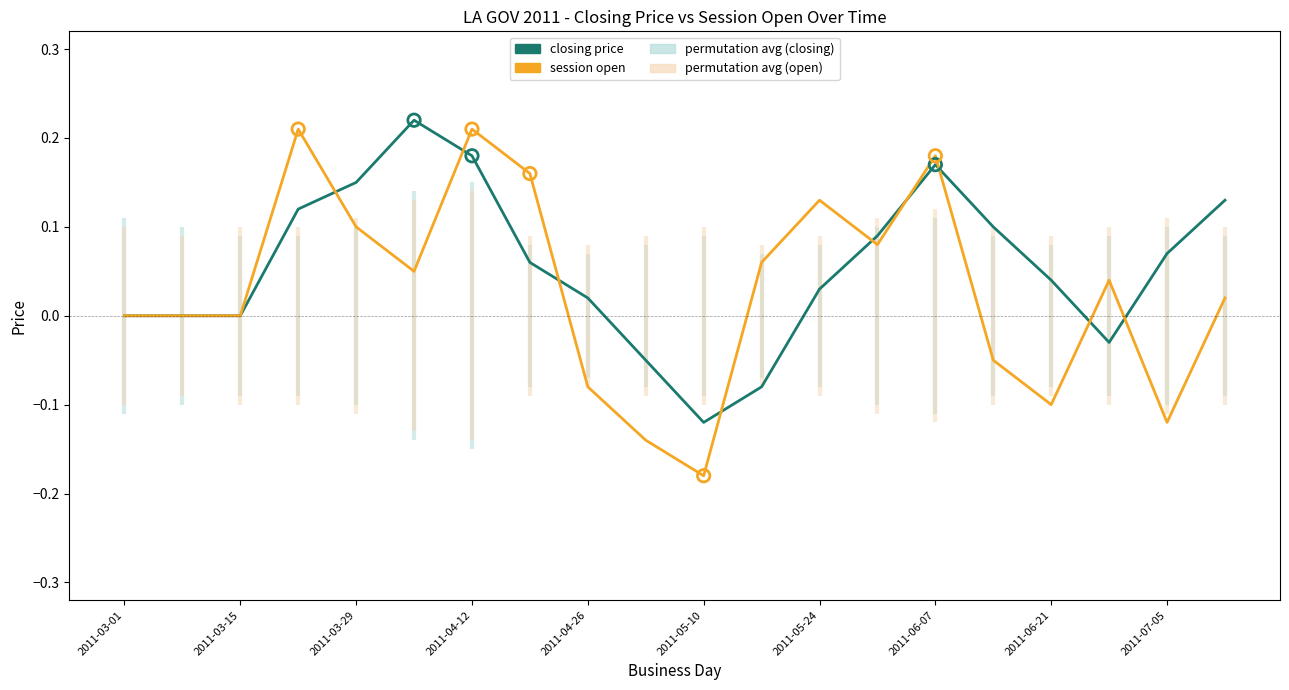

Which series has the largest total across all categories?

closing price